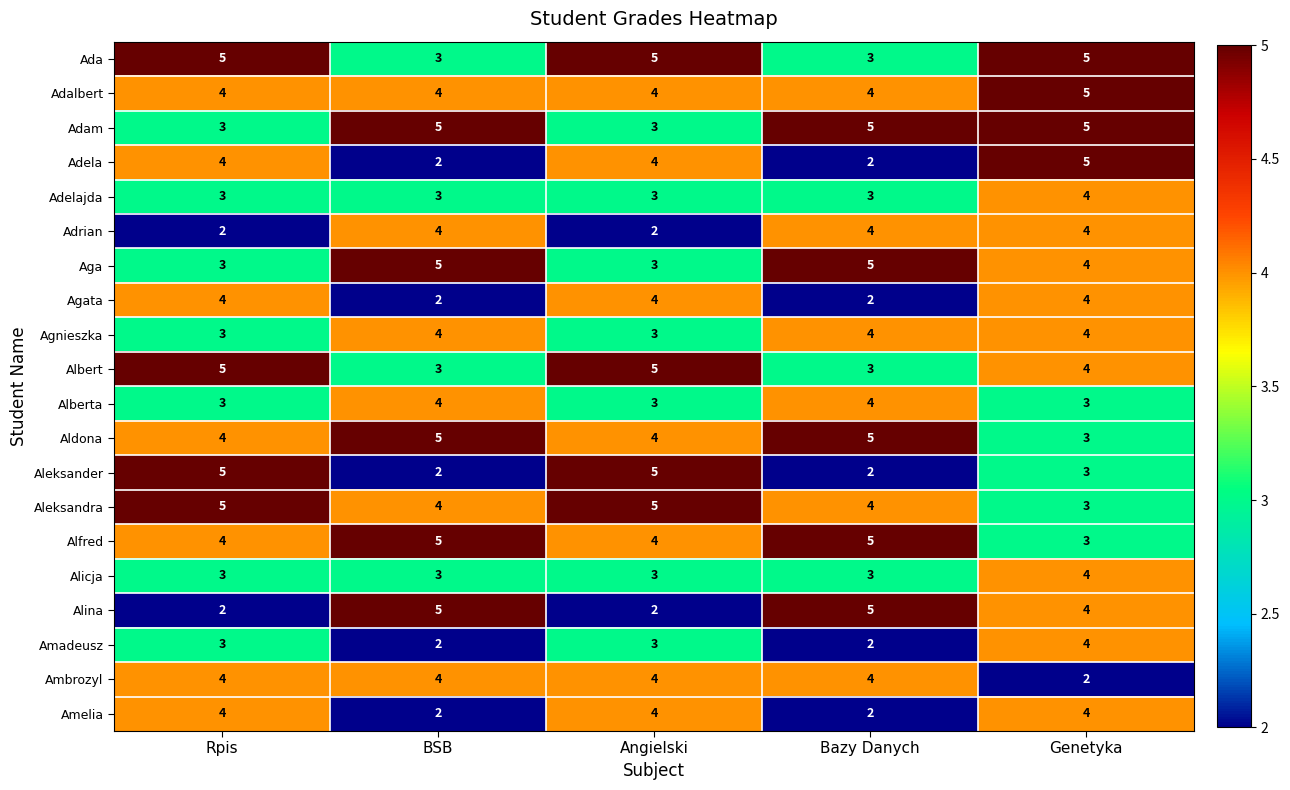

Is the value of Albert at BSB greater than the value of Aldona at Angielski?

No